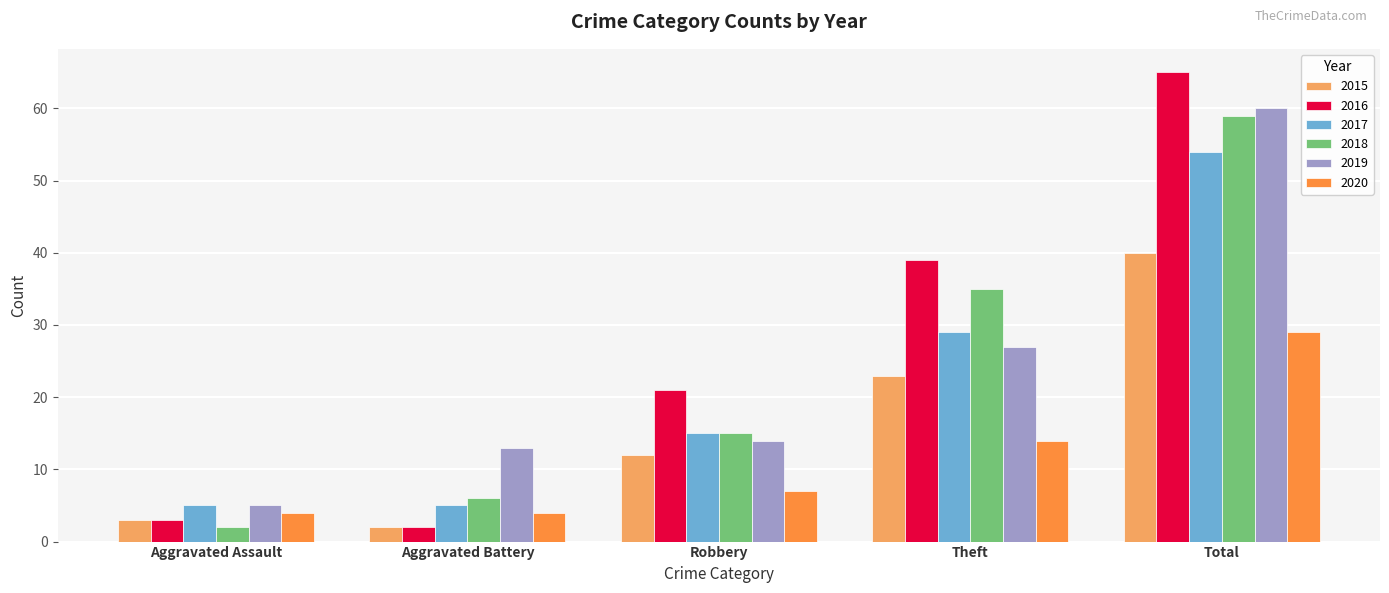

Which series has the widest spread of values?

2016